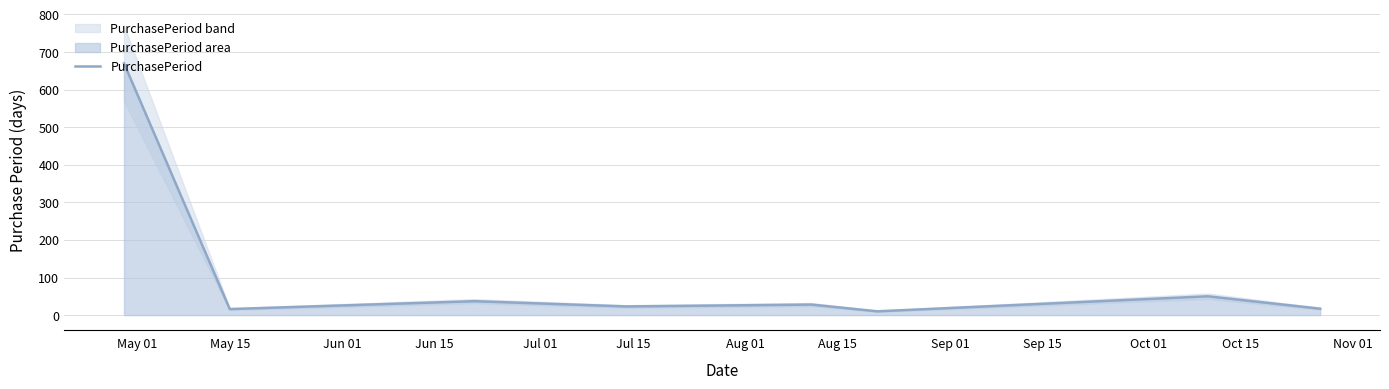

Which has a higher value, Jun 15 or Aug 15?

Jun 15